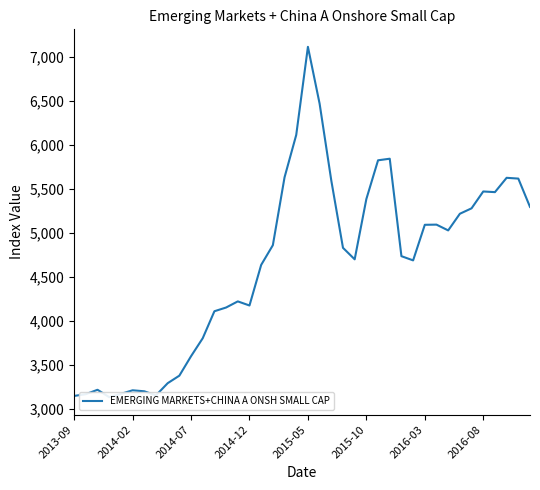

What is the sum of all values?

185842.7